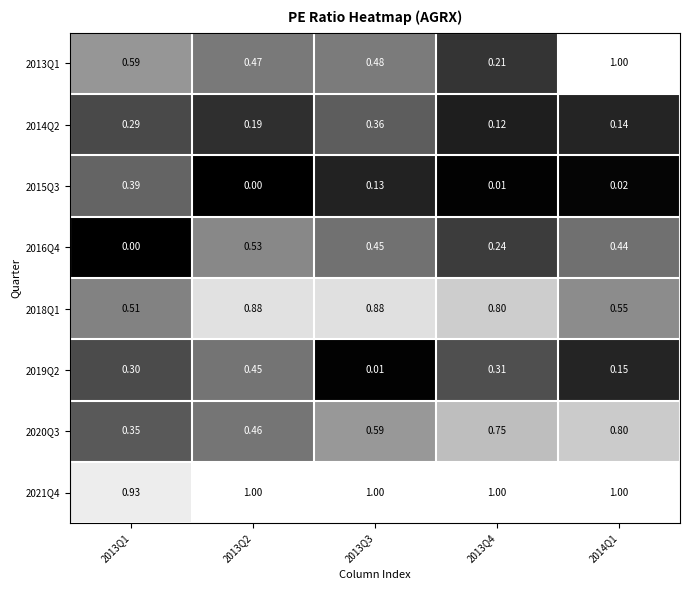

Rank the series at 2013Q1 from highest to lowest value.

2021Q4, 2013Q1, 2018Q1, 2015Q3, 2020Q3, 2019Q2, 2014Q2, 2016Q4